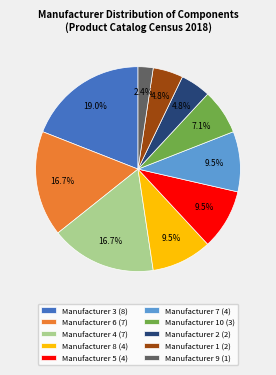

Does Manufacturer 6 (7) account for over 50% of the chart?

No